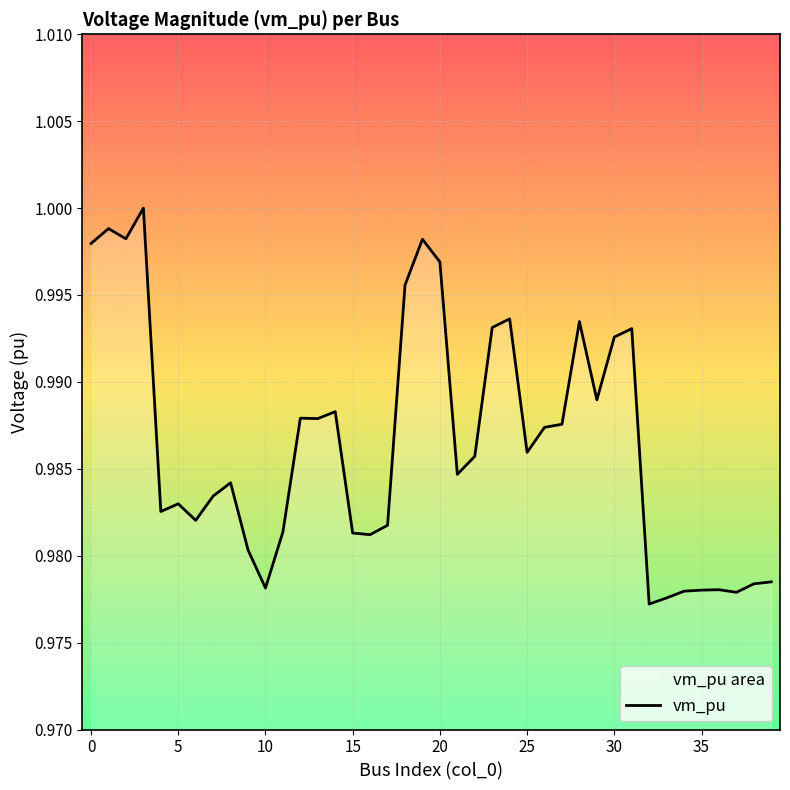

The chart shows a value of 0.5 at 30. True or false?

False